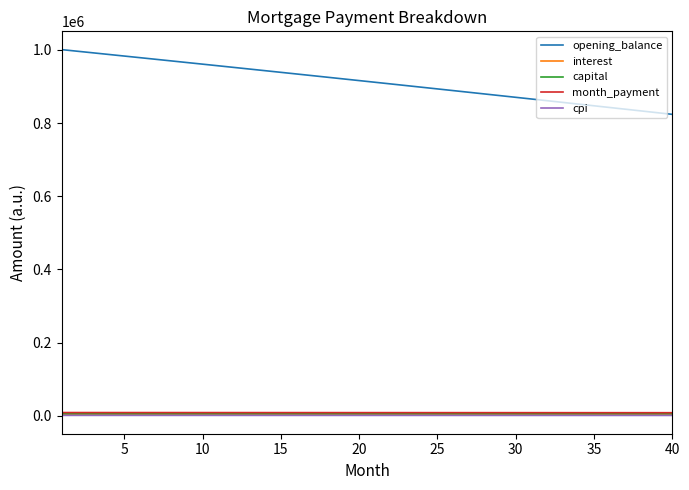

True or false: cpi and opening_balance cross at least once.

False